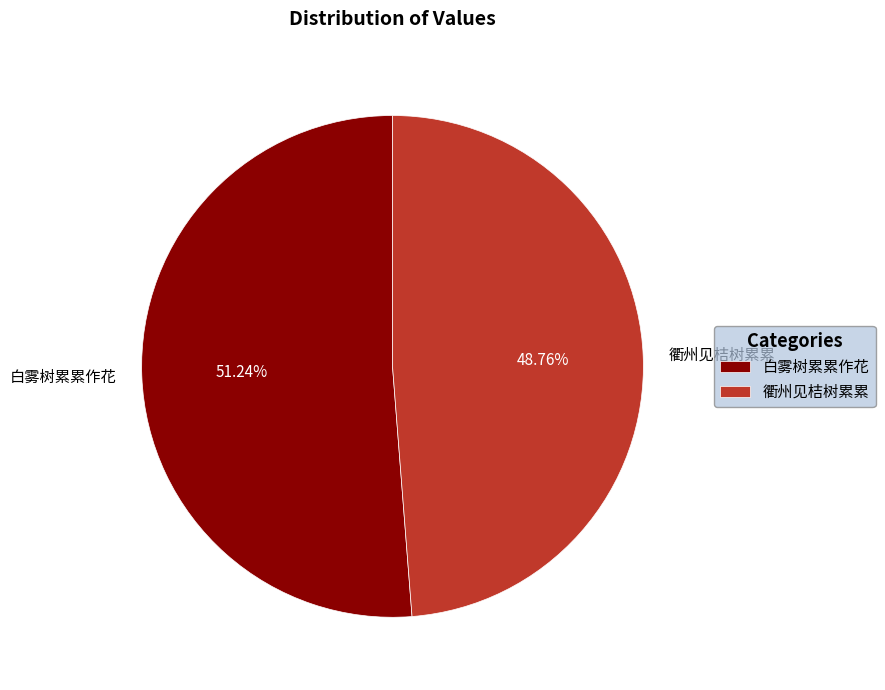

Rank the categories by value from lowest to highest.

衢州见桔树累累, 白雾树累累作花